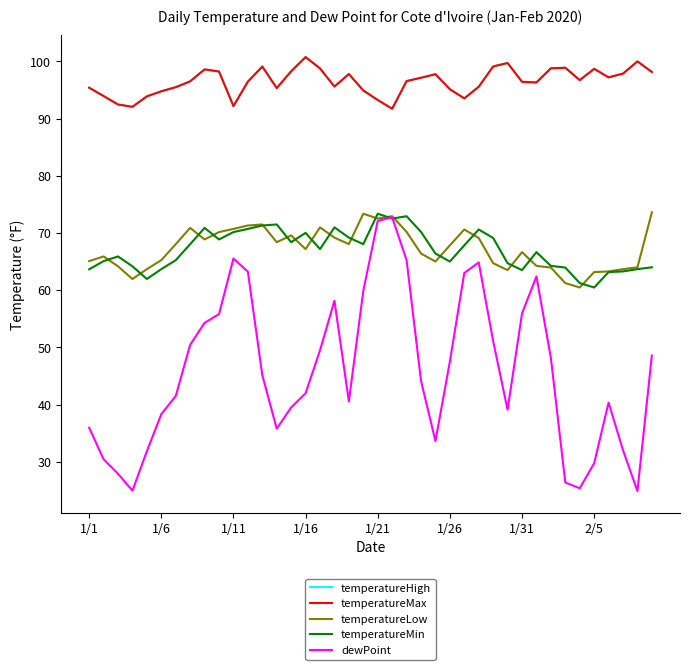

Is this an area chart (filled region under the line)?

No